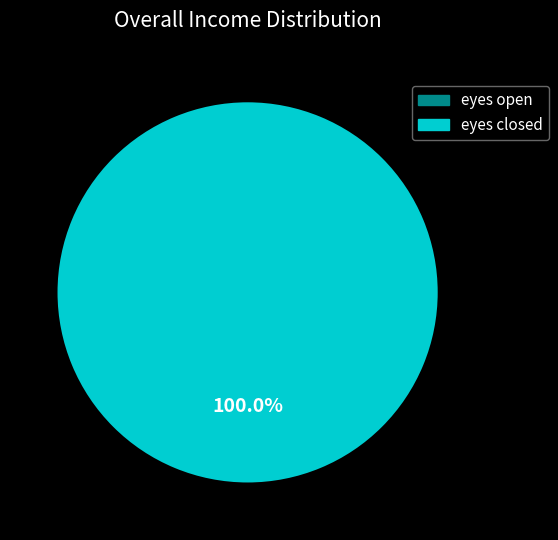

Count the number of slices in the pie.

2